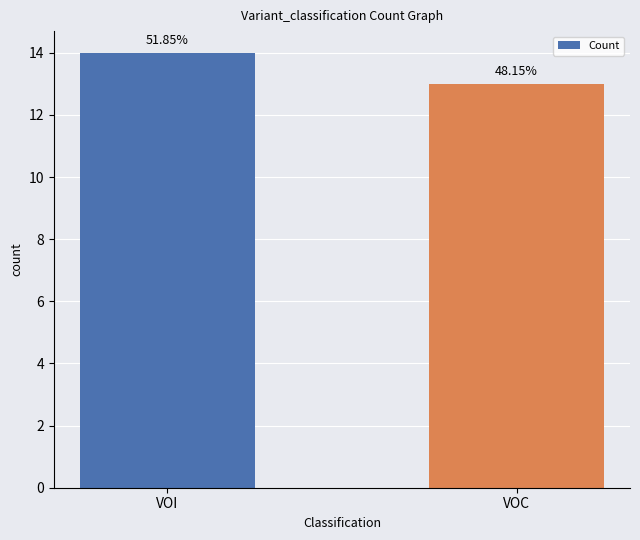

Does the chart contain any negative values?

No